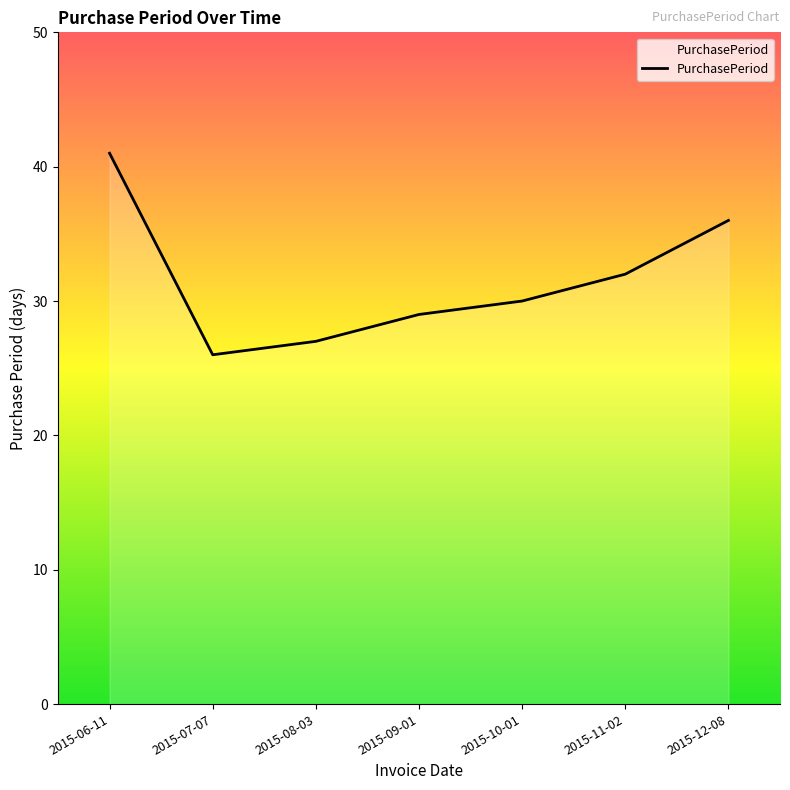

Where is the first local minimum?

2015-07-07